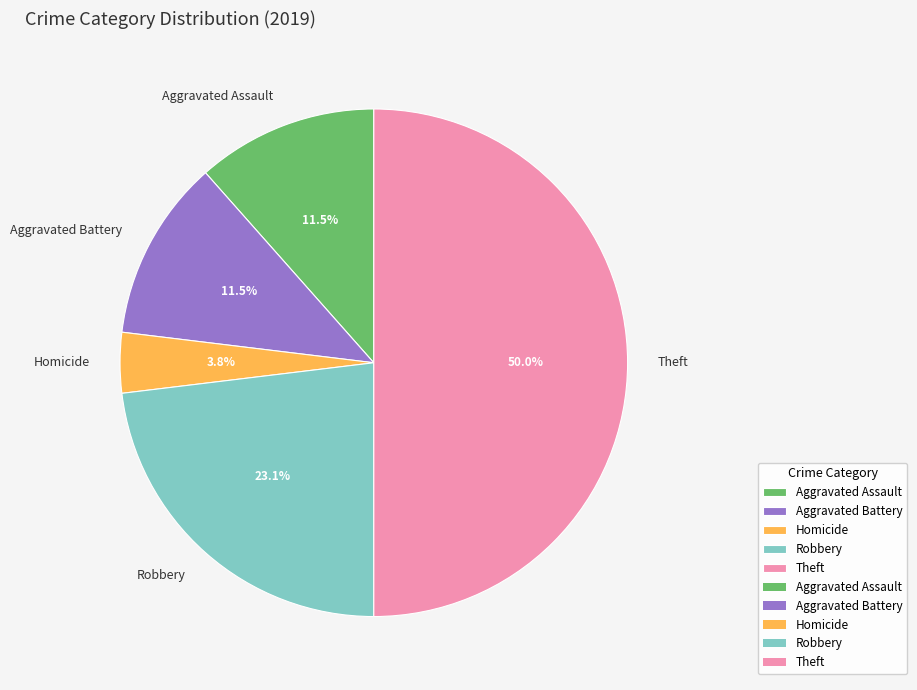

How many slices are in this pie chart?

5